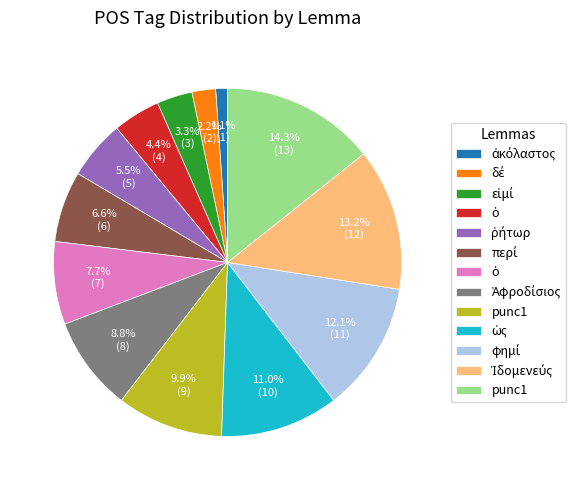

Does any single category account for the majority?

No